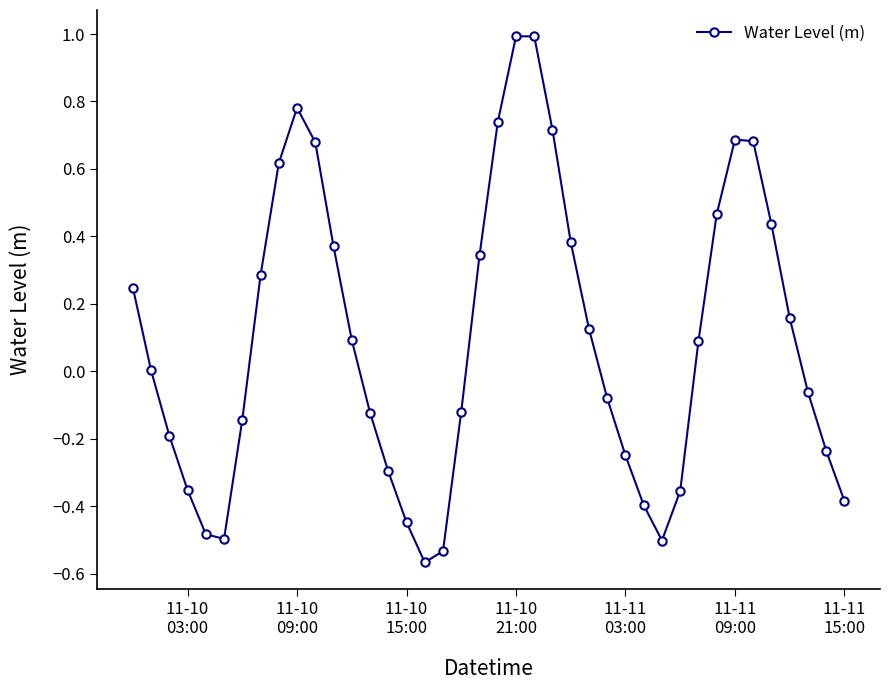

How many points are higher than both their immediate neighbors (excluding endpoints)?

3